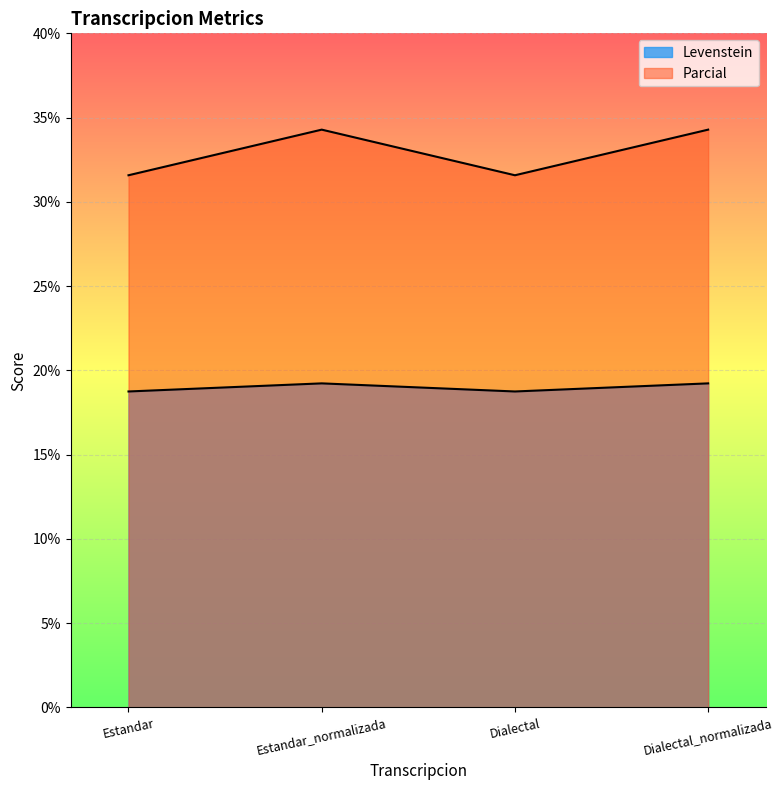

What is the smallest value displayed?

18.8